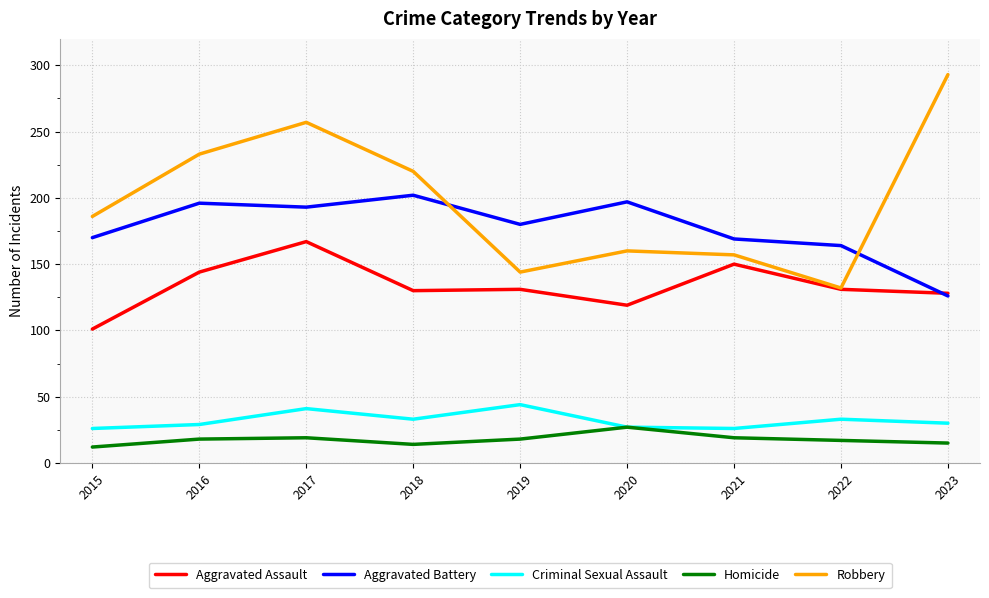

List the series in order of their peak value, highest first.

Robbery, Aggravated Battery, Aggravated Assault, Criminal Sexual Assault, Homicide